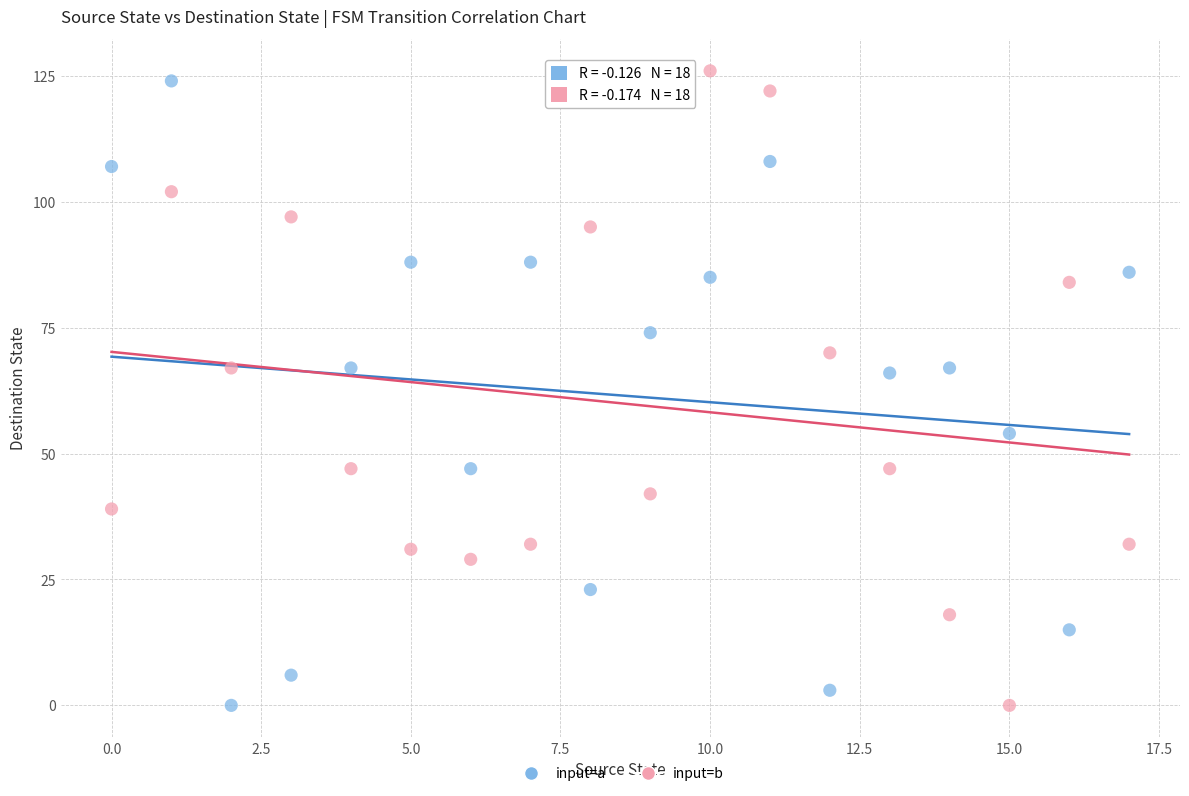

Across all data points, what is the range of Y values (max minus min)?

126